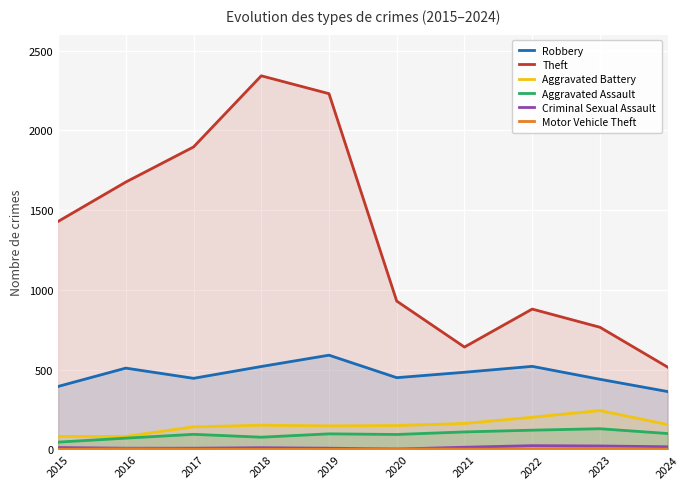

What are all the series names shown in the legend?

Robbery, Theft, Aggravated Battery, Aggravated Assault, Criminal Sexual Assault, Motor Vehicle Theft